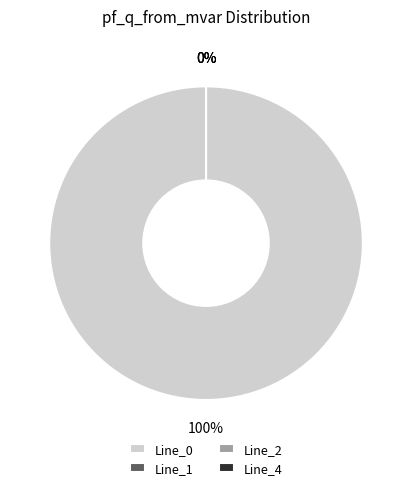

What percentage is the Line_0 slice, to the nearest percent?

100%